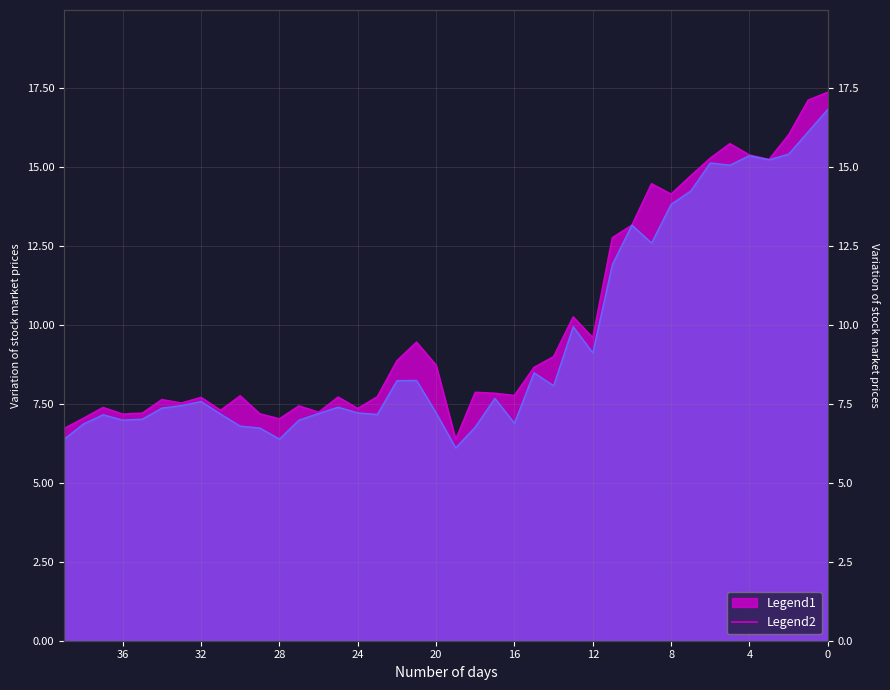

What is the spread (max minus min) of values at 2020-03-09?

1.9